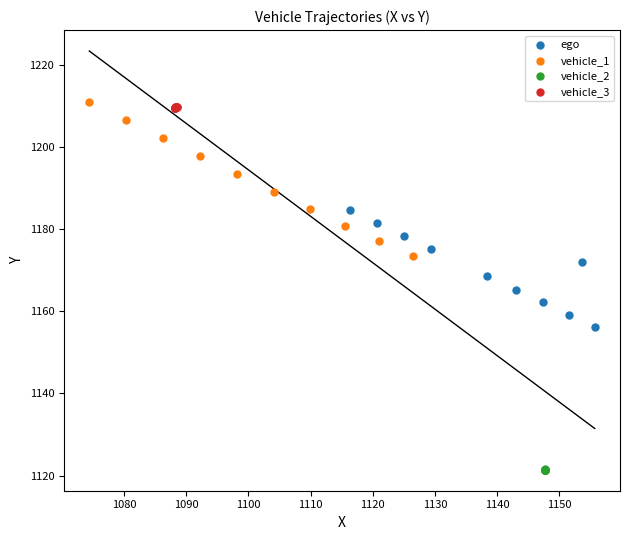

Which series reaches the minimum Y coordinate?

vehicle_2